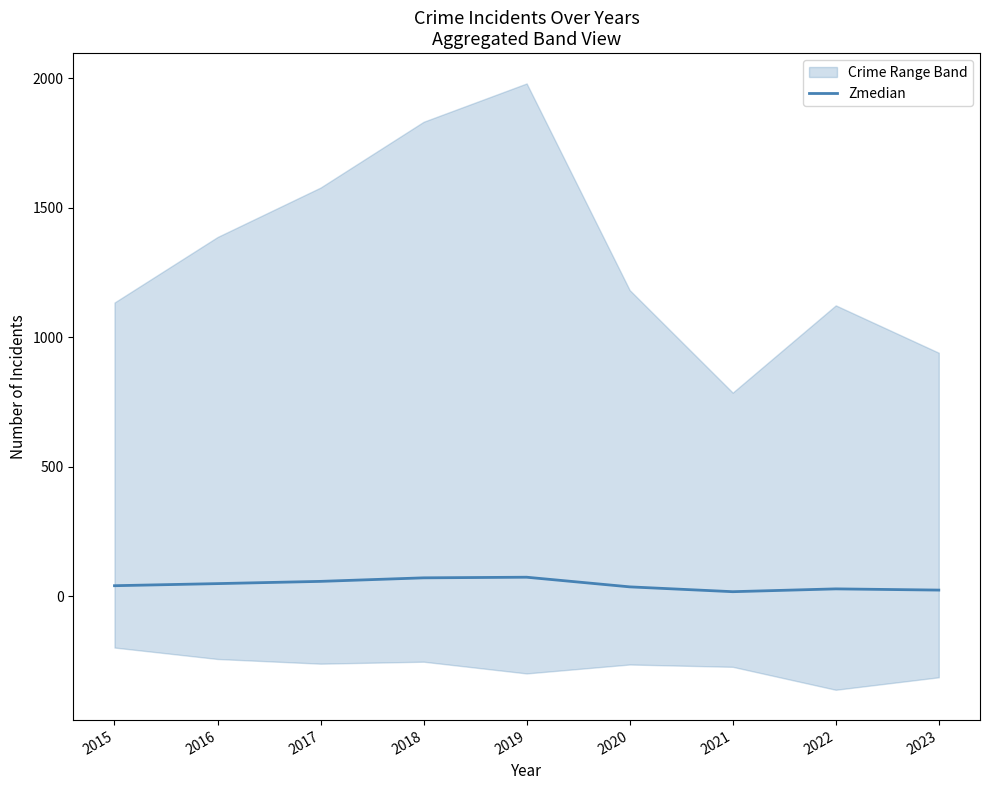

How many interior local peaks (higher than both neighbors) does the data have?

2